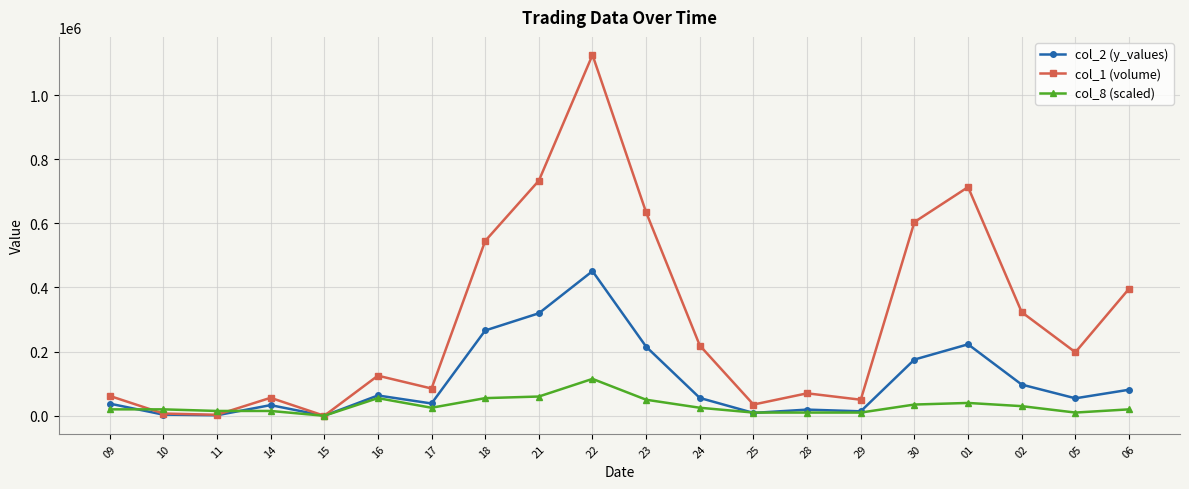

True or false: col_2 (y_values) has more than 0 points higher than both neighbors.

True